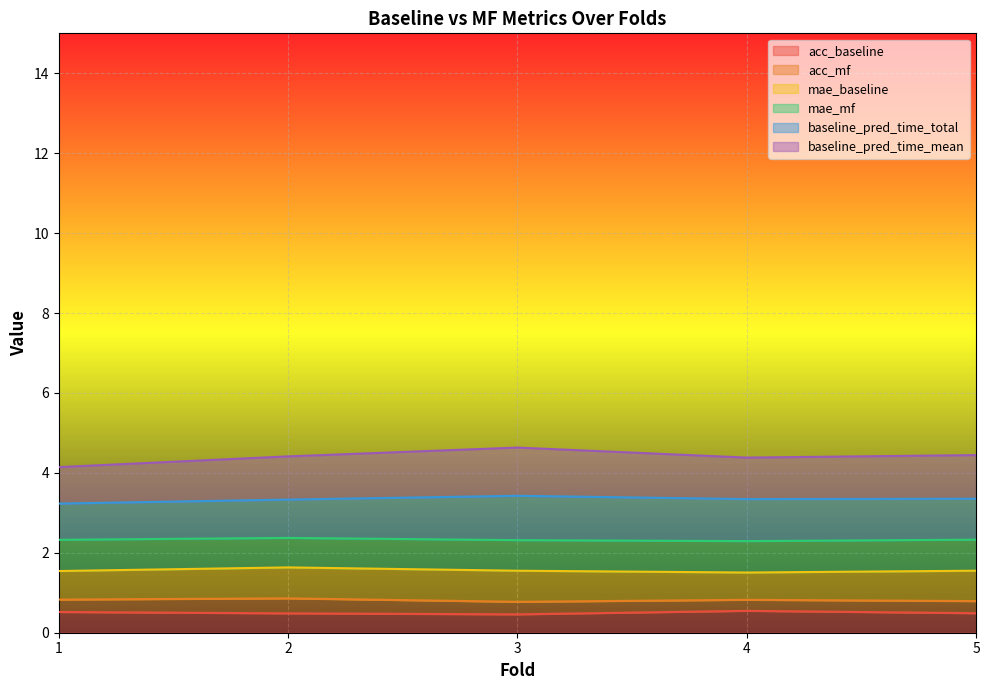

What is the minimum value for acc_baseline?

0.5